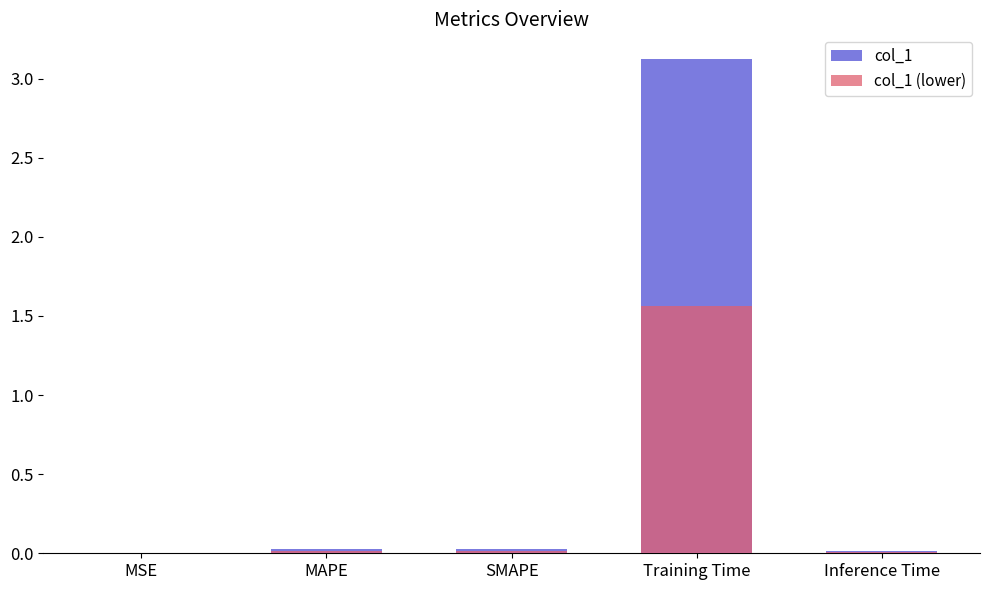

Which series changed the most between Training Time and Inference Time?

col_1